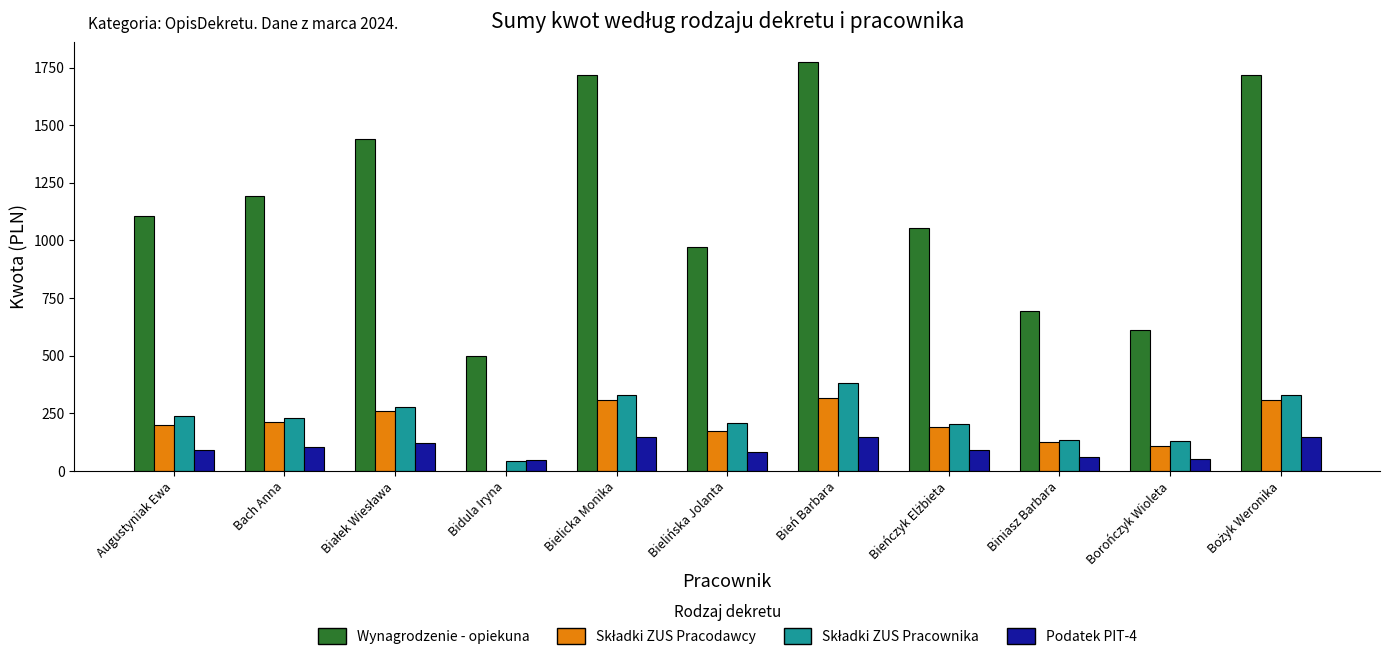

Which series has the largest total across all categories?

Wynagrodzenie - opiekuna